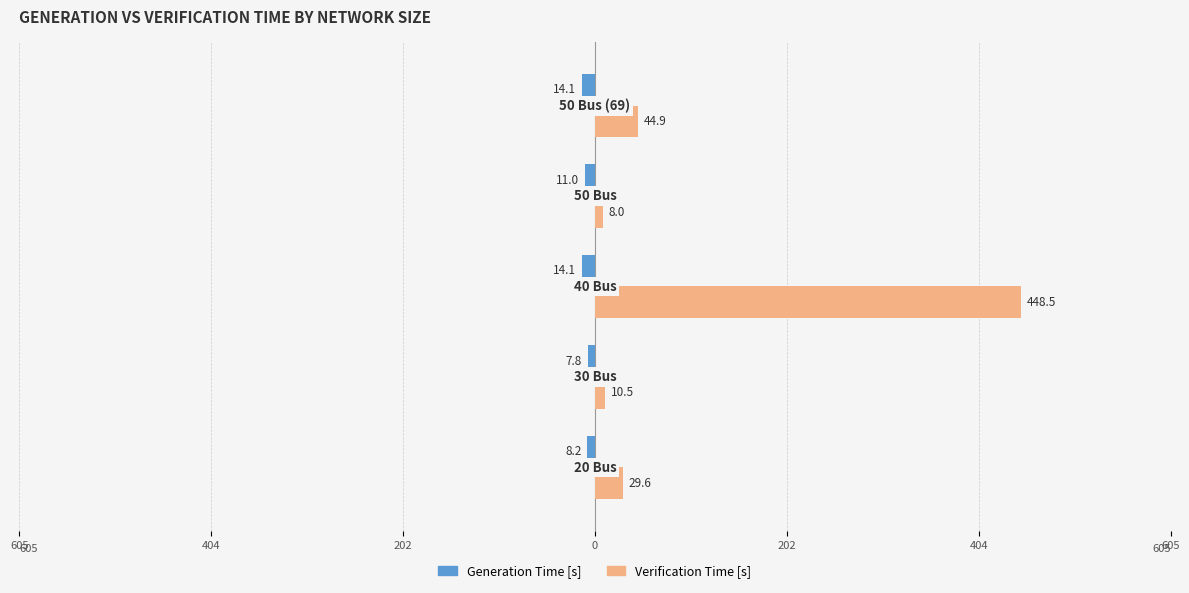

Reading left to right, what are all the values shown in this chart?

Generation Time [s]: 605=-8.2	404=-7.8	202=-14.1	0=-11.0	202=-14.1
Verification Time [s]: 605=29.6	404=10.5	202=448.5	0=8.0	202=44.9